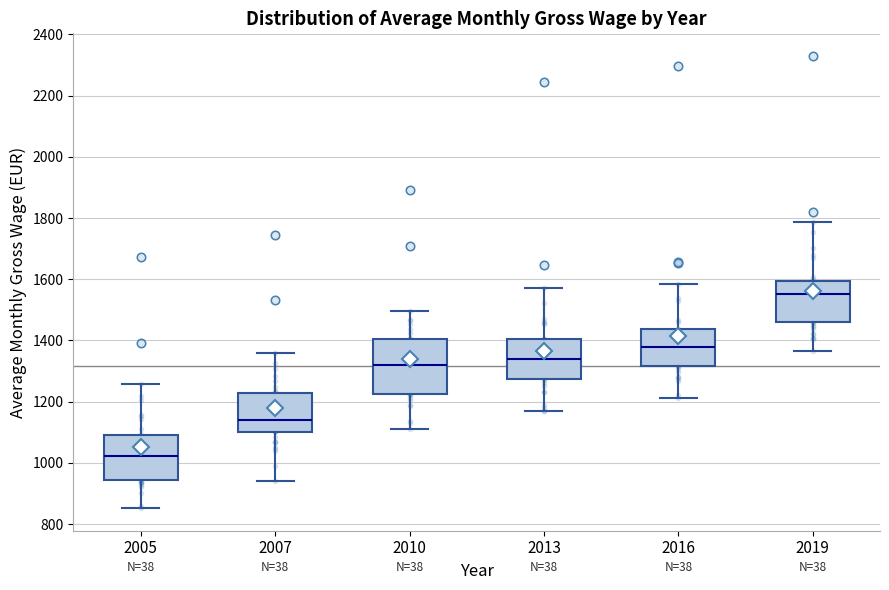

Which box has the lowest median line?

2005